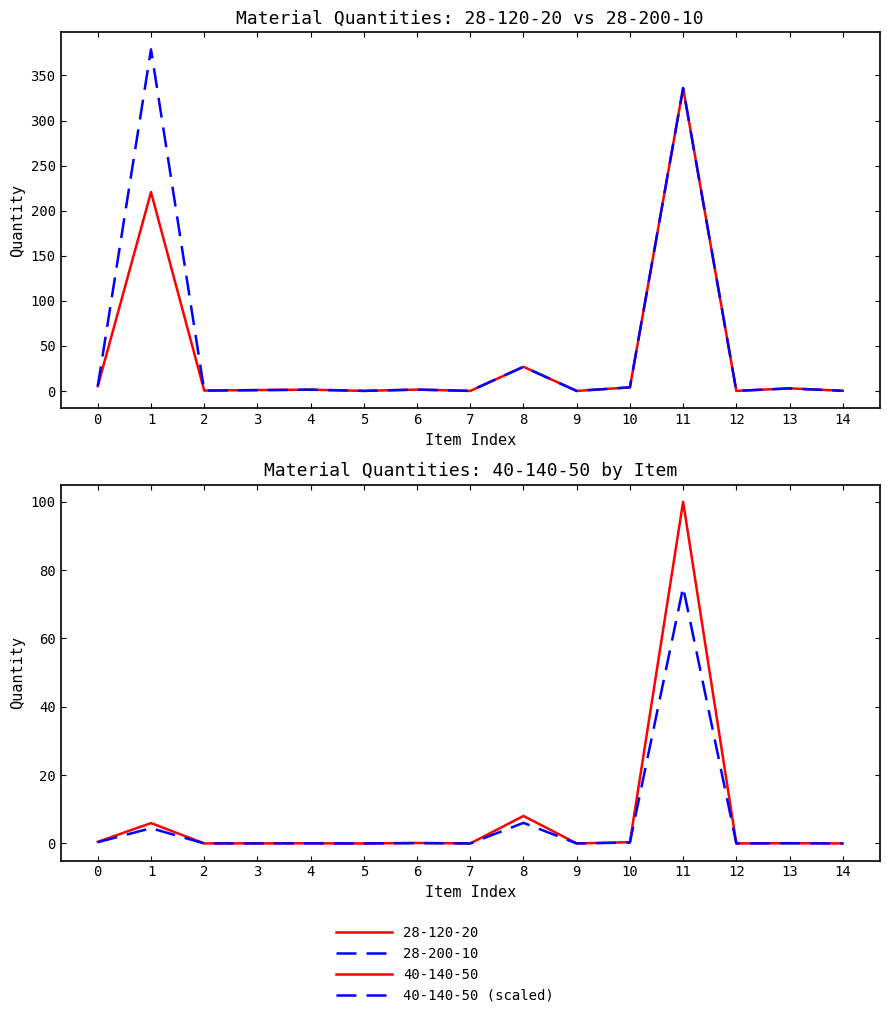

Between 1 and 11, which is larger?

11